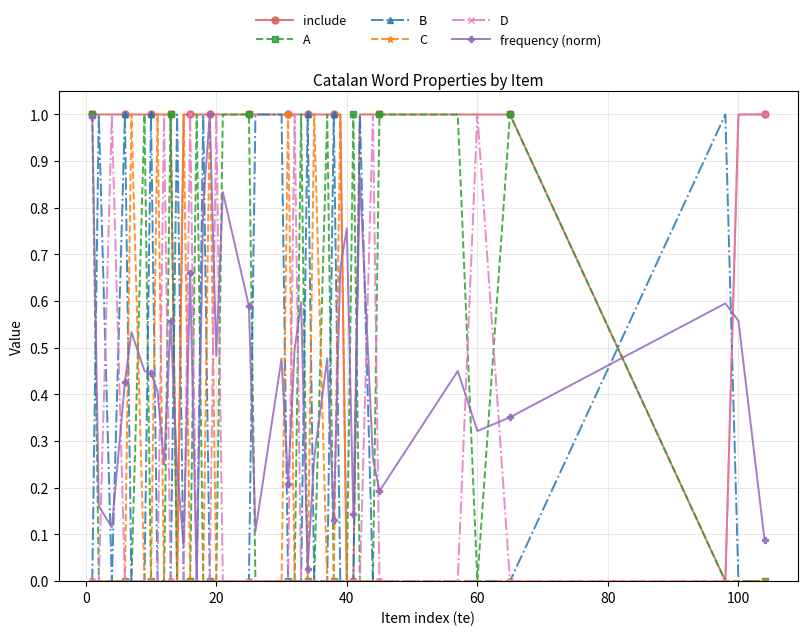

Which series has the largest total across all categories?

include